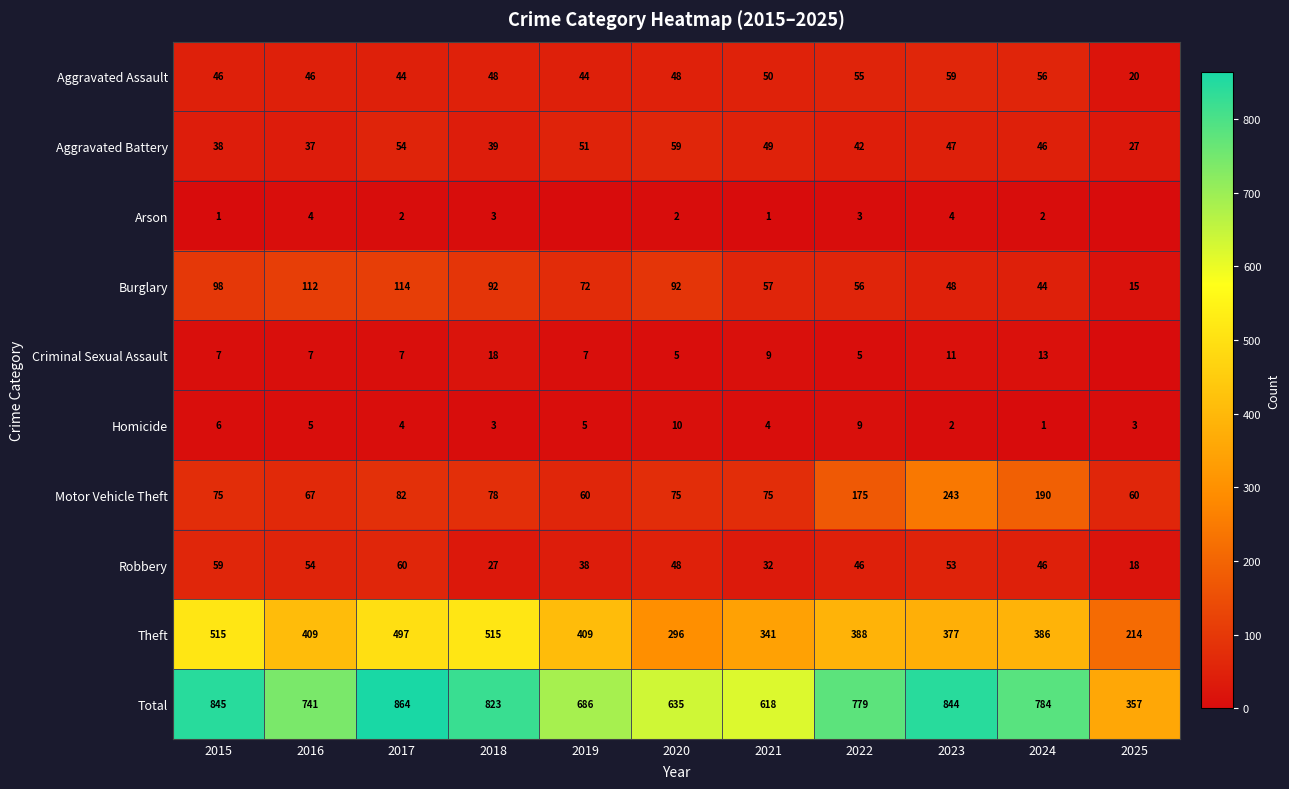

The Burglary series shows 92 at 2018. True or false?

True